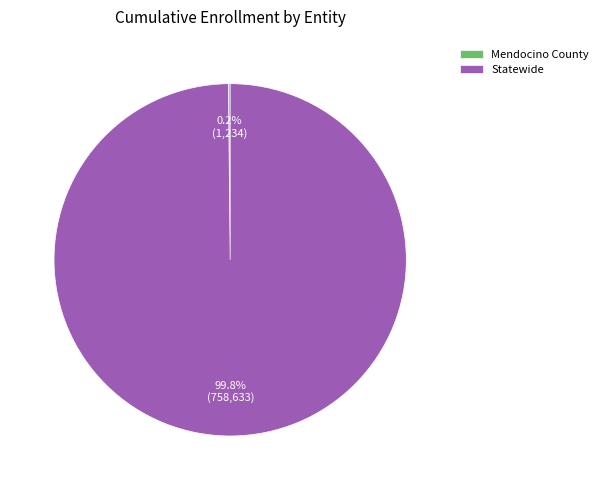

To the nearest percent, what is the average slice percentage?

50%